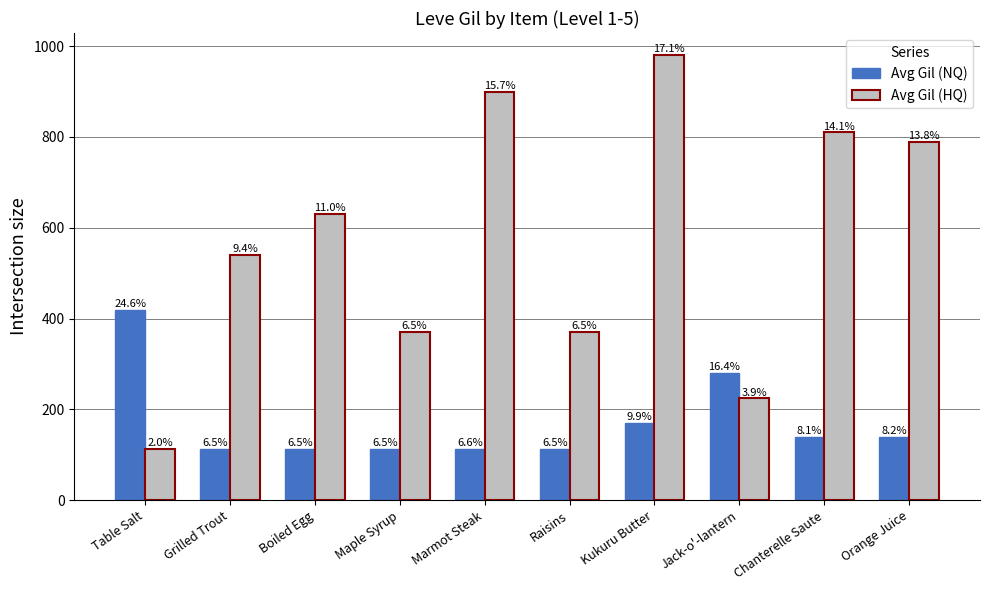

Which category has the lowest value in the Avg Gil (NQ) series?

Grilled Trout